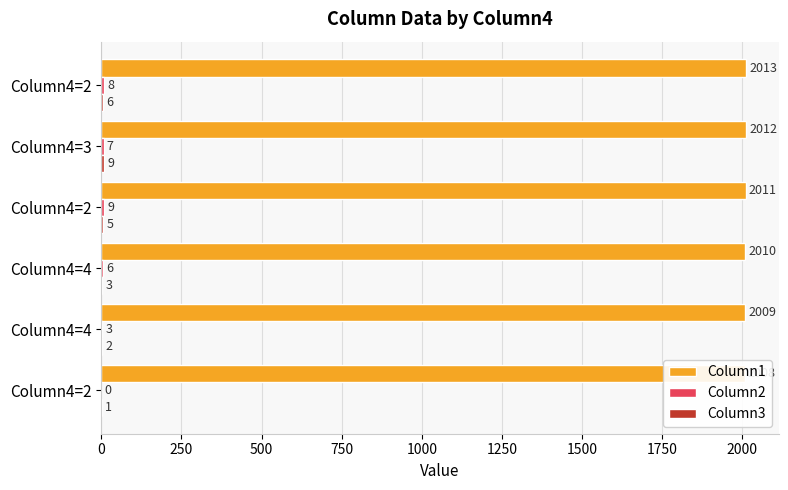

How many data points does each series have?

6